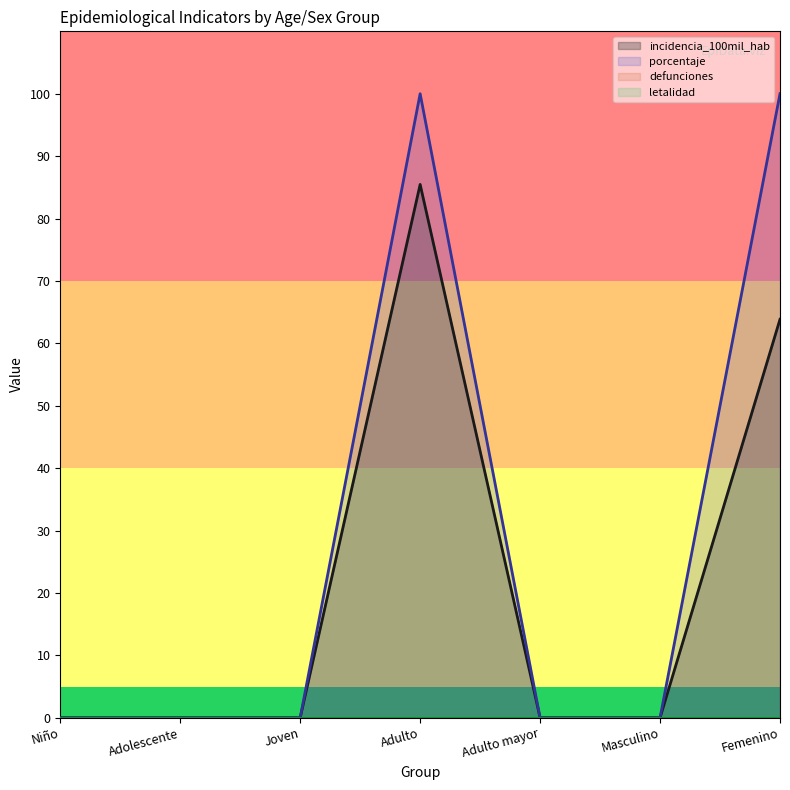

What position from the left is Adolescente?

2